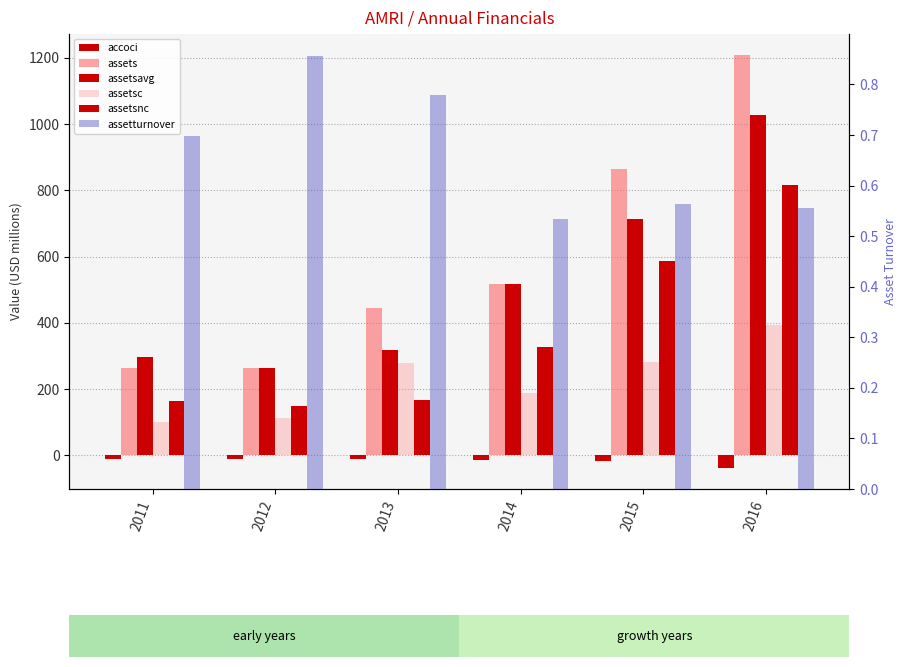

What is the greatest value displayed?

1209.6